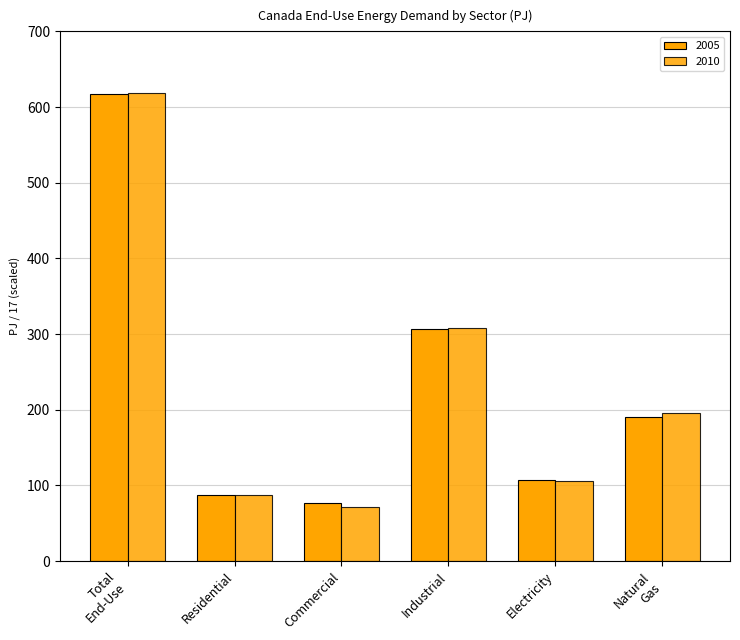

Are the bars grouped side by side (vs. stacked)?

Yes